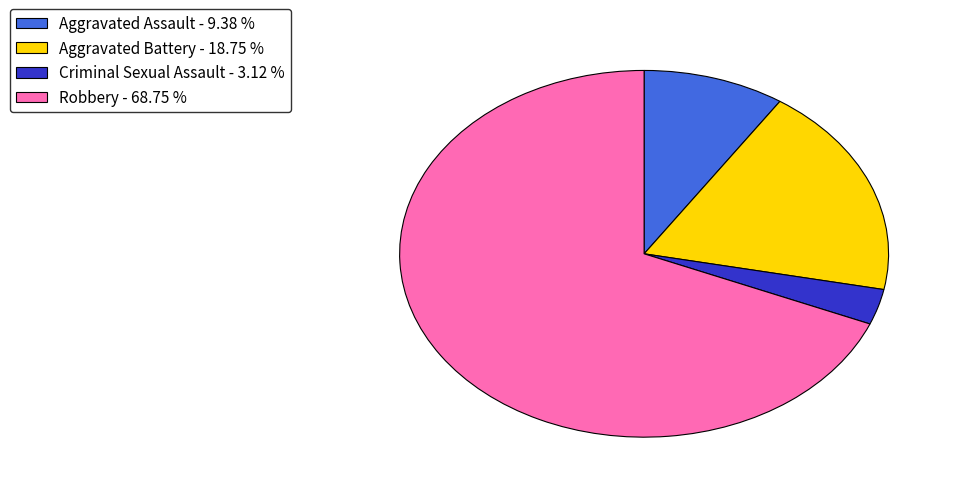

Count the number of slices in the pie.

4